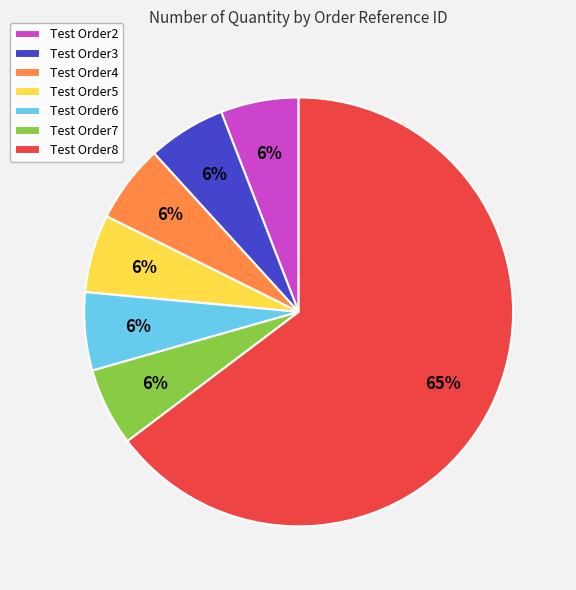

How many slices are in this pie chart?

7